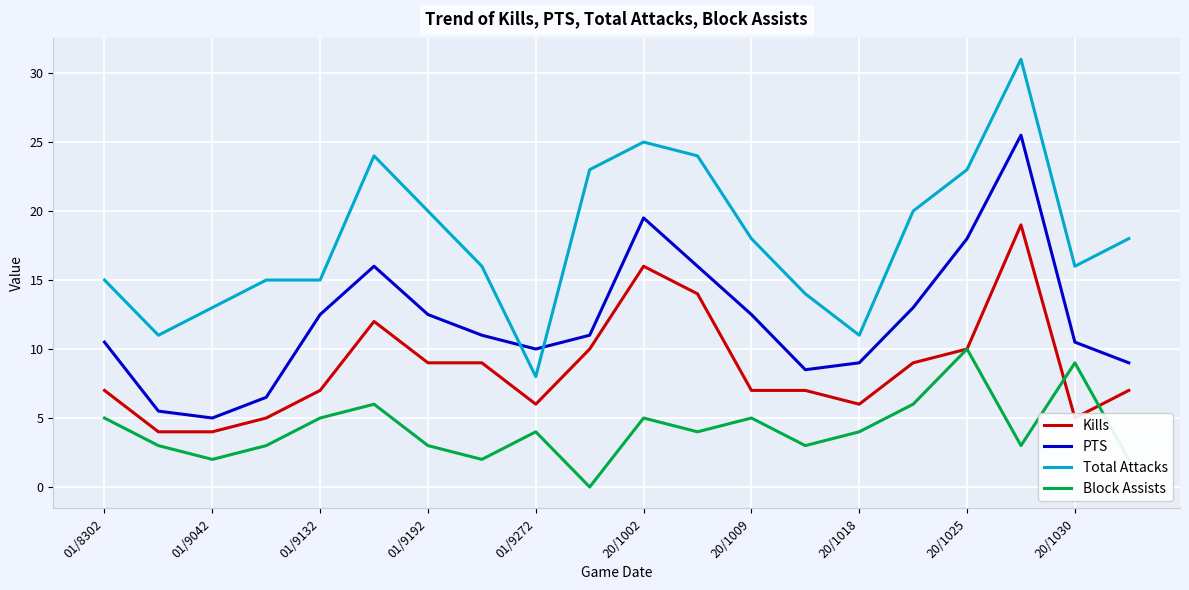

True or false: Kills and Total Attacks cross at least once.

False